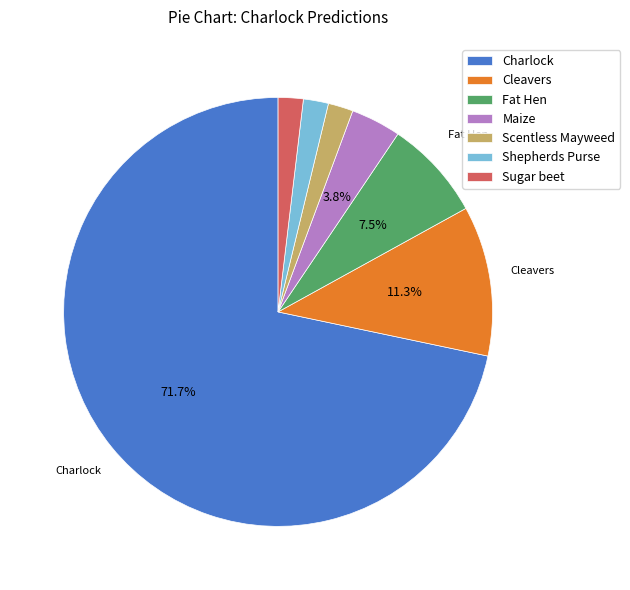

What portion of the pie excludes Cleavers?

88.7%